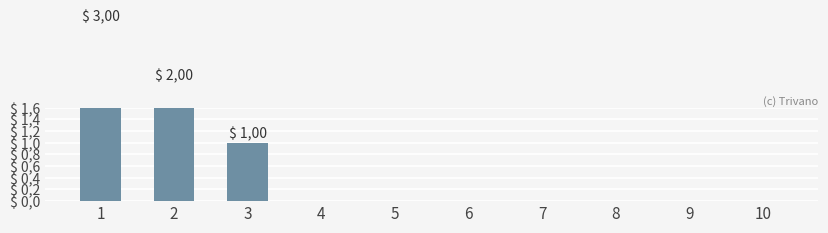

Reading left to right, what are all the values shown in this chart?

3	2	1	0	0	0	0	0	0	0